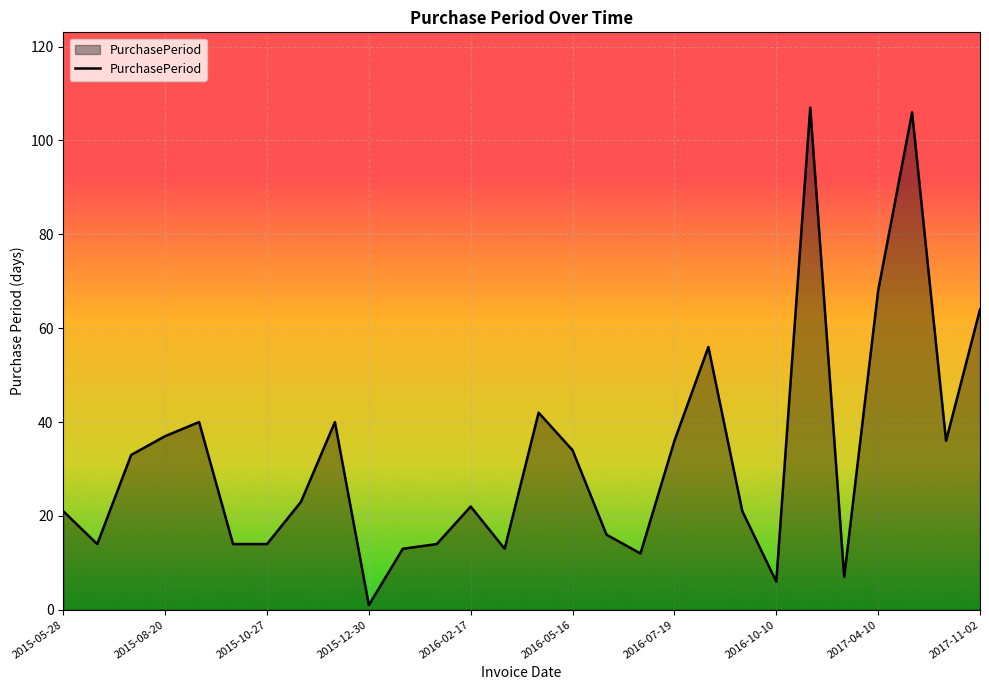

What is the maximum value shown in the chart?

107